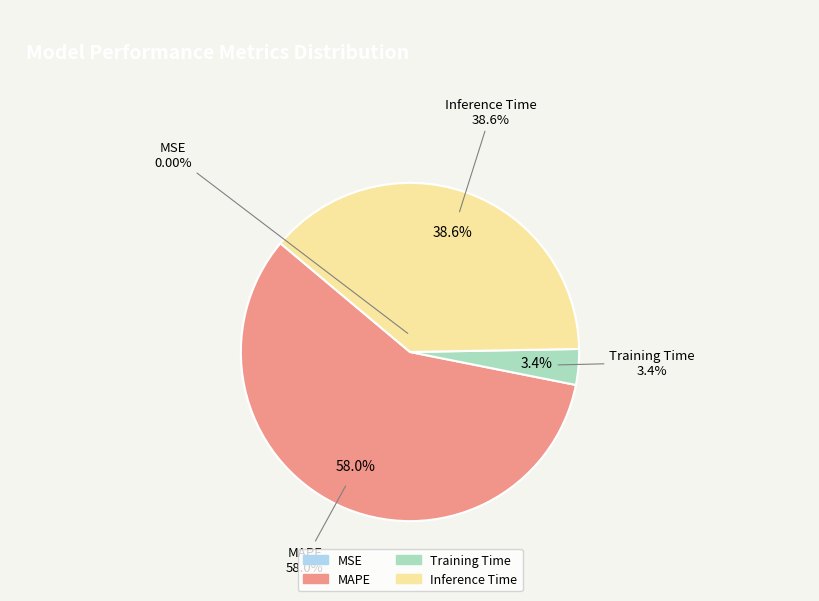

Which has a higher value, Inference Time or MSE?

Inference Time